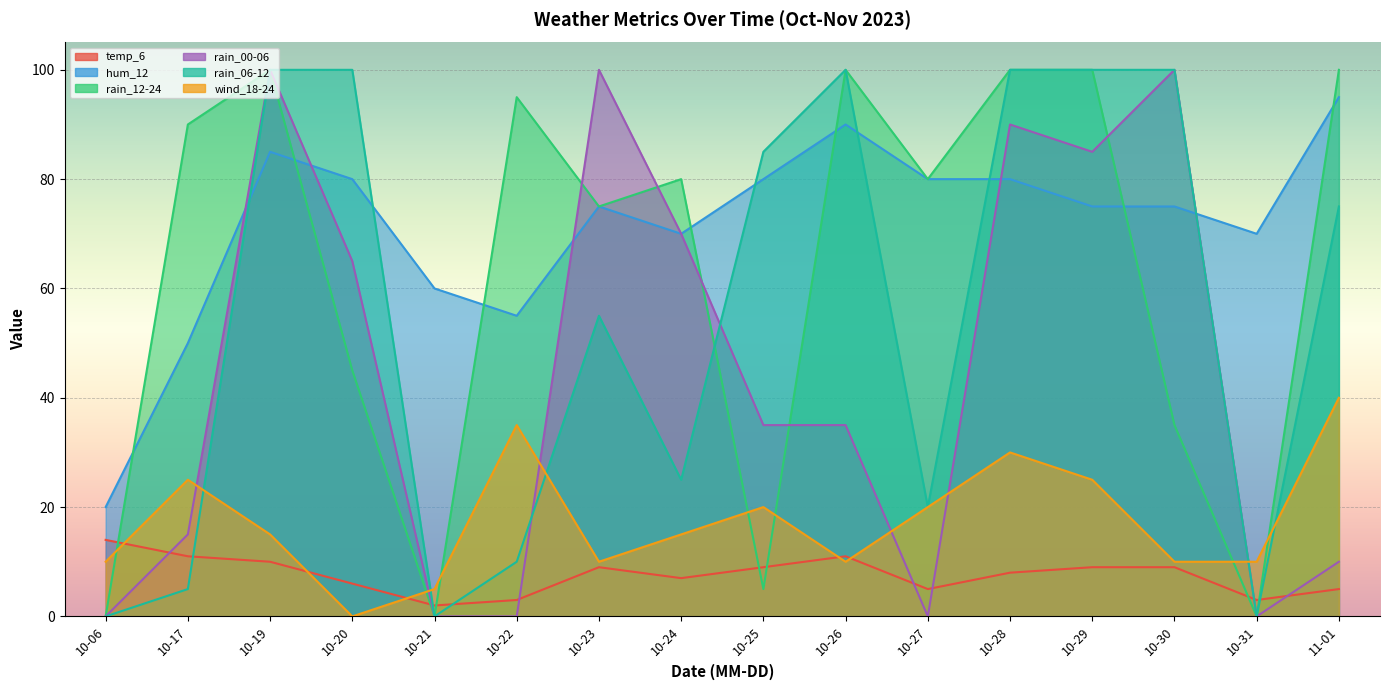

What value does the rain_06-12 series have at 10-27, to the nearest 10?

20